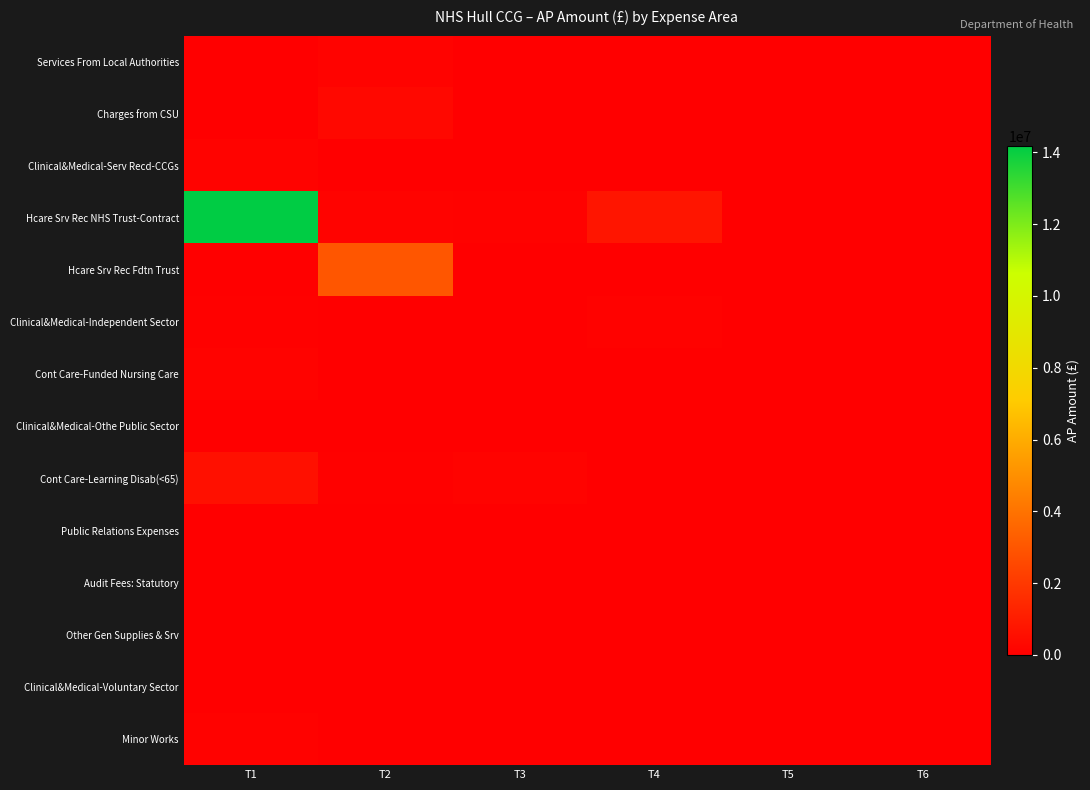

Reading left to right, list all the values displayed in this chart.

Services From Local Authorities: T1=28563.3	T2=123028.5	T3=0.0	T4=0.0	T5=0.0	T6=0.0
Charges from CSU: T1=53921.0	T2=323431.0	T3=0.0	T4=0.0	T5=0.0	T6=0.0
Clinical&Medical-Serv Recd-CCGs: T1=140065.9	T2=0.0	T3=0.0	T4=0.0	T5=0.0	T6=0.0
Hcare Srv Rec NHS Trust-Contract: T1=14183333.3	T2=120961.3	T3=96490.0	T4=769192.0	T5=32603.0	T6=25777.0
Hcare Srv Rec Fdtn Trust: T1=30809.0	T2=3009094.0	T3=0.0	T4=0.0	T5=0.0	T6=0.0
Clinical&Medical-Independent Sector: T1=61549.7	T2=30416.5	T3=41660.4	T4=105550.9	T5=32960.1	T6=42788.4
Cont Care-Funded Nursing Care: T1=133901.0	T2=33094.7	T3=25131.4	T4=0.0	T5=0.0	T6=0.0
Clinical&Medical-Othe Public Sector: T1=50871.8	T2=0.0	T3=0.0	T4=0.0	T5=0.0	T6=0.0
Cont Care-Learning Disab(<65): T1=607375.0	T2=62832.7	T3=136556.8	T4=27843.9	T5=0.0	T6=0.0
Public Relations Expenses: T1=30000.0	T2=0.0	T3=0.0	T4=0.0	T5=0.0	T6=0.0
Audit Fees: Statutory: T1=26400.0	T2=0.0	T3=0.0	T4=0.0	T5=0.0	T6=0.0
Other Gen Supplies & Srv: T1=35200.6	T2=0.0	T3=0.0	T4=0.0	T5=0.0	T6=0.0
Clinical&Medical-Voluntary Sector: T1=46600.0	T2=0.0	T3=0.0	T4=0.0	T5=0.0	T6=0.0
Minor Works: T1=105682.3	T2=0.0	T3=0.0	T4=0.0	T5=0.0	T6=0.0